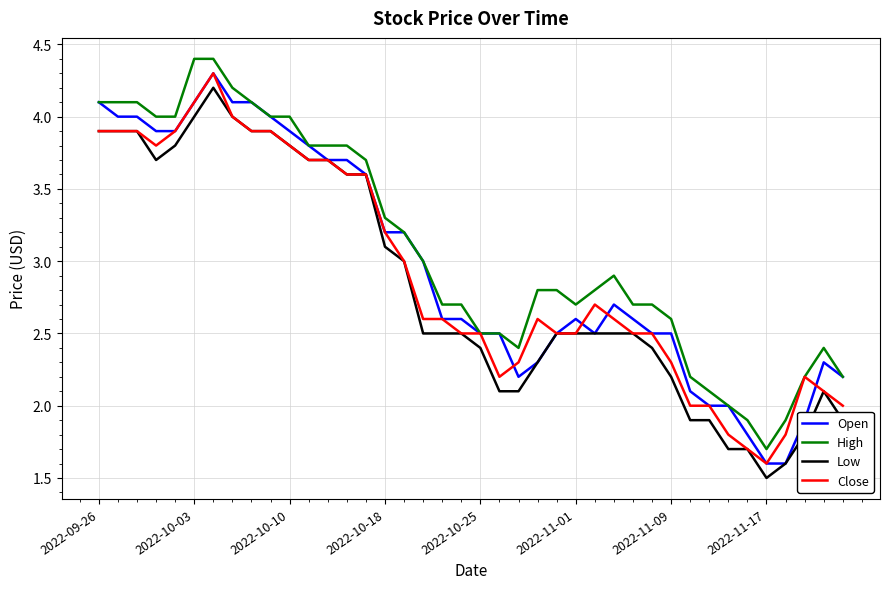

What is the sum of all Close values?

116.3